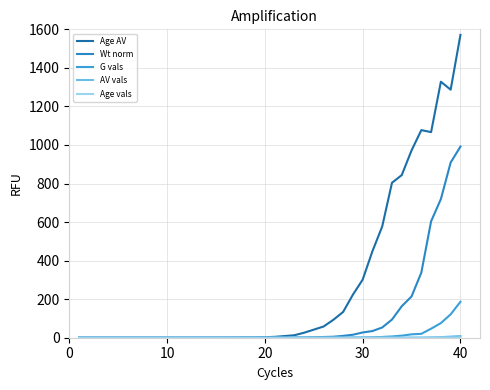

Reading left to right, what are all the values shown in this chart?

Age AV: 0.0	0.0	0.0	0.0	0.0	0.0	0.0	0.0	0.0	0.0	0.0	0.1	0.1	0.1	0.2	0.5	0.7	1.3	1.7	2.8	4.6	8.6	12.7	25.7	41.9	58.0	92.8	133.5	223.1	301.2	448.7	577.1	803.9	843.9	971.7	1077.1	1066.7	1328.2	1286.9	1571.2
Wt norm: 0.0	0.0	0.0	0.0	0.0	0.0	0.0	0.0	0.0	0.0	0.0	0.0	0.0	0.0	0.0	0.0	0.0	0.1	0.1	0.2	0.3	0.4	0.7	1.3	2.4	3.7	5.1	9.6	15.5	27.2	34.6	53.1	94.2	163.4	214.1	337.8	604.1	719.4	909.0	991.6
G vals: 0.0	0.0	0.0	0.0	0.0	0.0	0.0	0.0	0.0	0.0	0.0	0.0	0.0	0.0	0.0	0.0	0.0	0.0	0.0	0.0	0.0	0.0	0.0	0.1	0.1	0.2	0.3	0.4	0.9	1.4	2.4	4.0	6.5	10.7	17.6	20.1	46.9	75.9	121.4	186.6
AV vals: 0.0	0.0	0.0	0.0	0.0	0.0	0.0	0.0	0.0	0.0	0.0	0.0	0.0	0.0	0.0	0.0	0.0	0.0	0.0	0.0	0.0	0.0	0.0	0.0	0.0	0.0	0.0	0.0	0.0	0.1	0.1	0.1	0.3	0.4	0.7	1.0	2.1	3.0	5.9	8.8
Age vals: 0.0	0.0	0.0	0.0	0.0	0.0	0.0	0.0	0.0	0.0	0.0	0.0	0.0	0.0	0.0	0.0	0.0	0.0	0.0	0.0	0.0	0.0	0.0	0.0	0.0	0.0	0.0	0.0	0.0	0.0	0.0	0.0	0.0	0.0	0.0	0.1	0.1	0.2	0.3	0.5